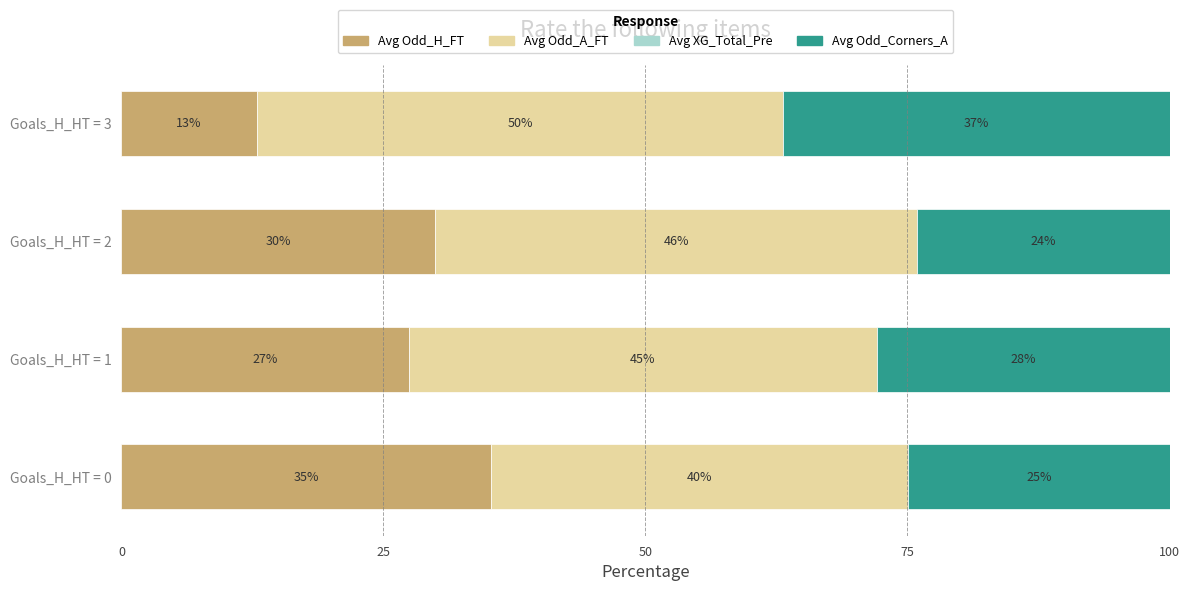

What is the total value across all series at Goals_H_HT = 0?

100.0